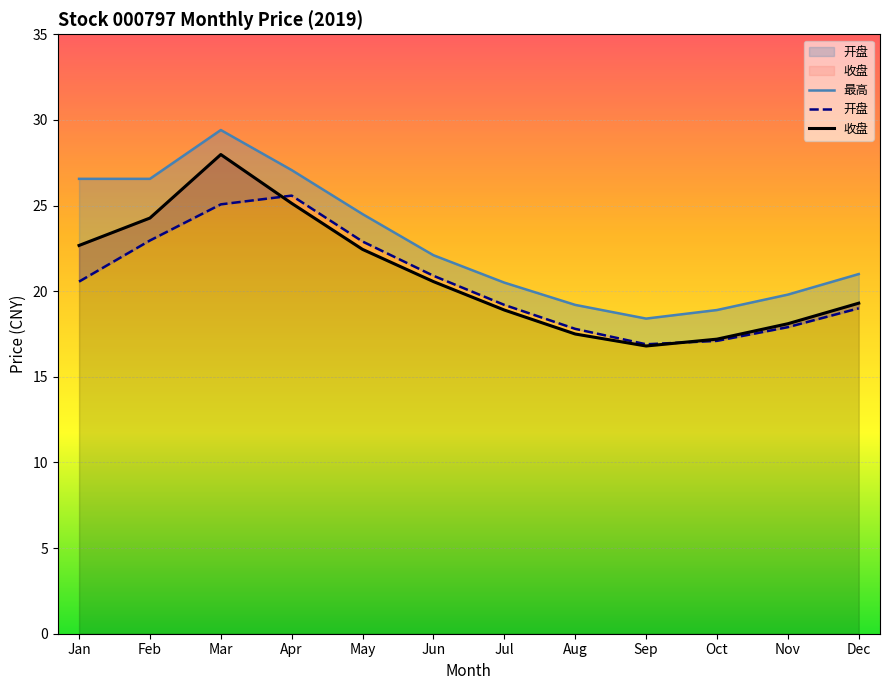

The value of 最高 at Mar is 48.2. True or false?

False